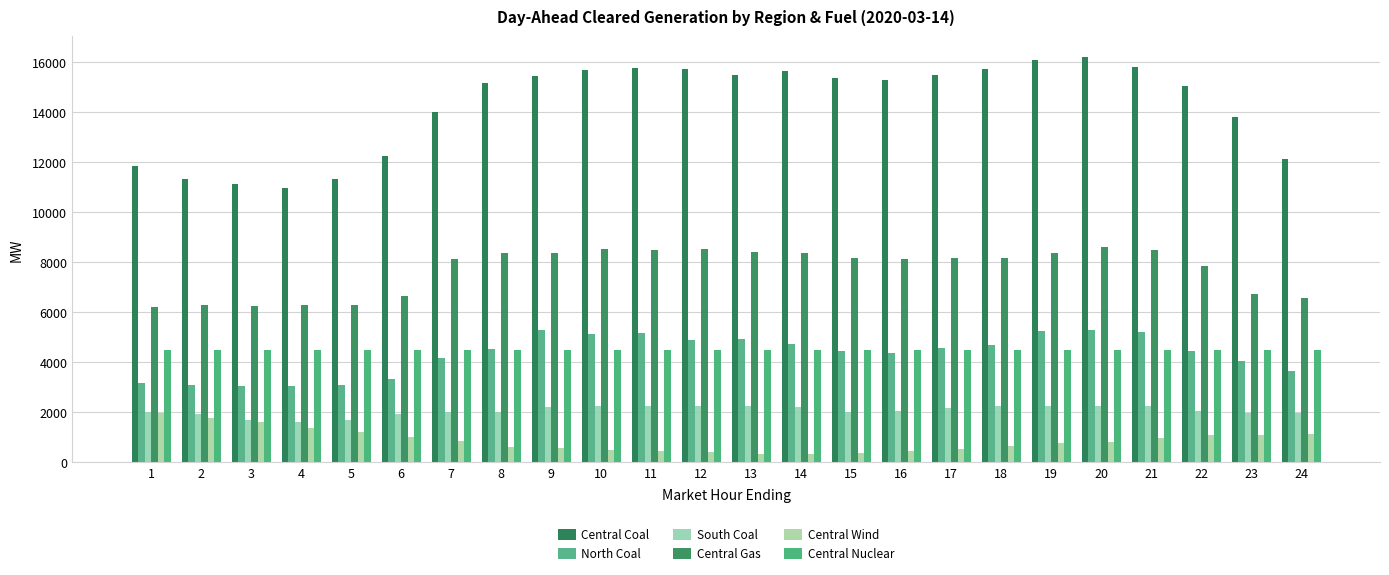

Is it true that Central Nuclear equals 6168.1 at 23?

False